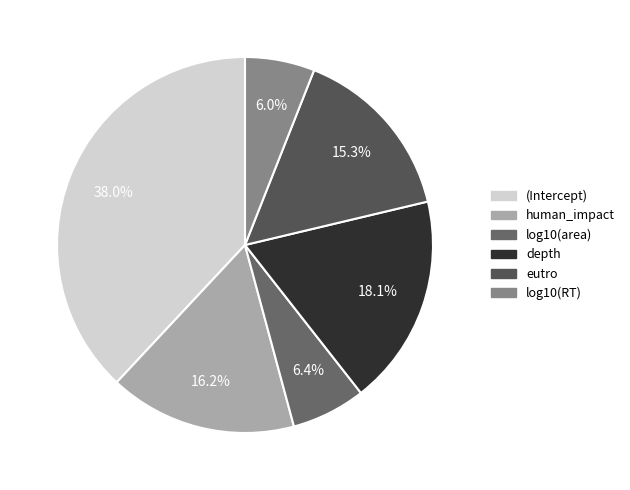

What is the total percentage of log10(RT) and depth?

24.1%